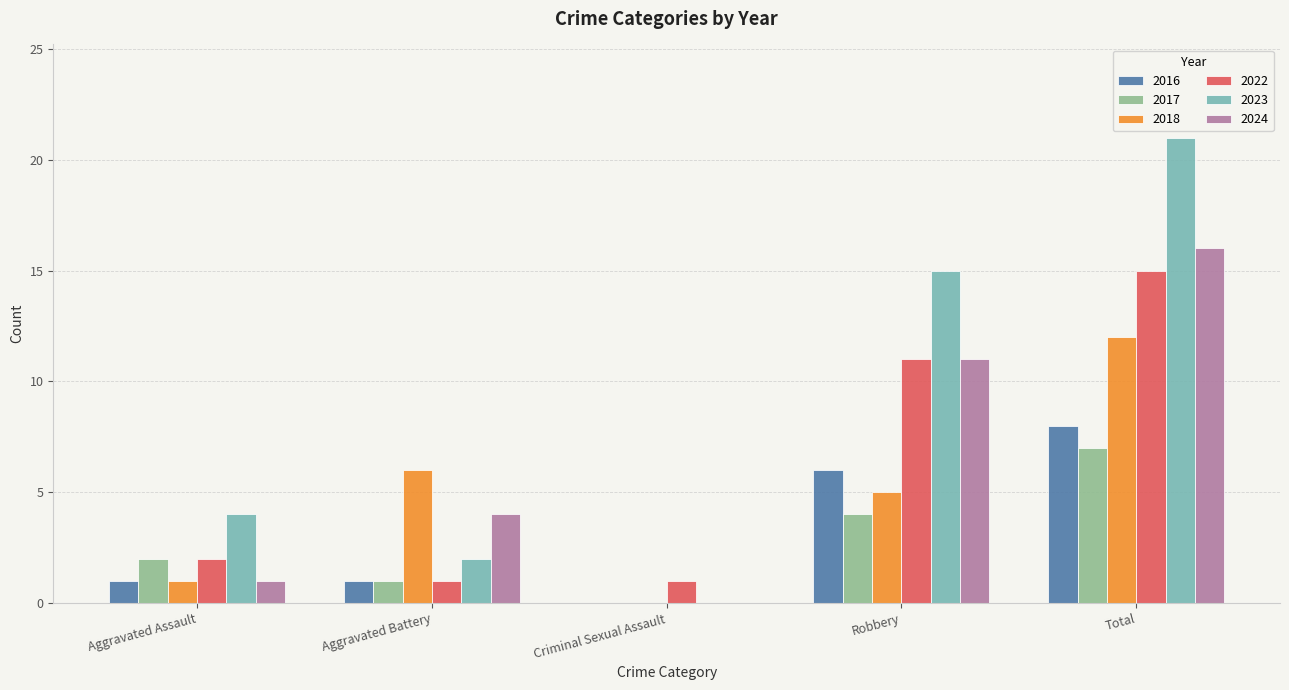

Is it true that 2024 equals 2 at Robbery?

False